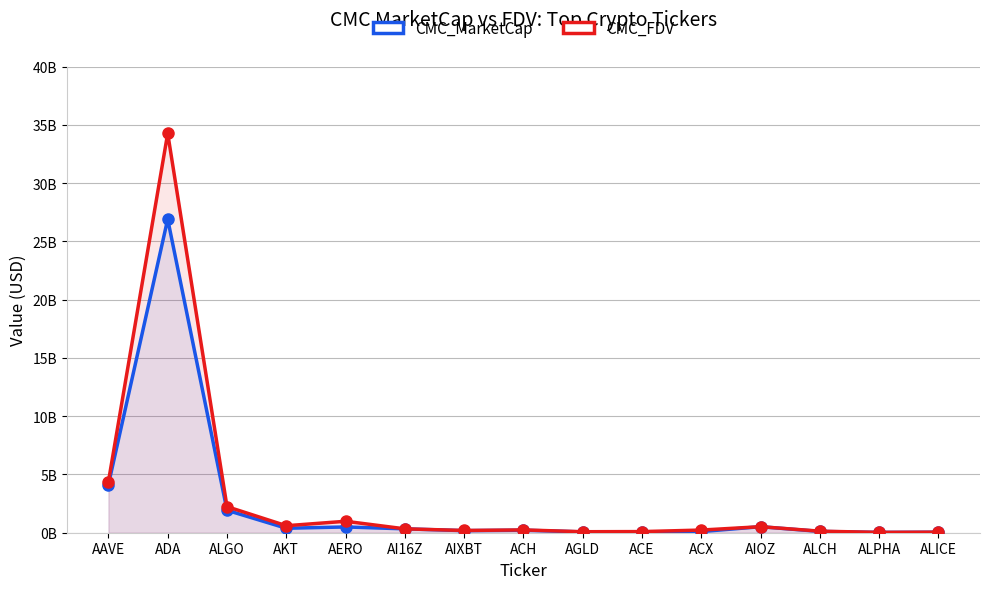

What is the sum of all CMC_FDV values?

44374859606